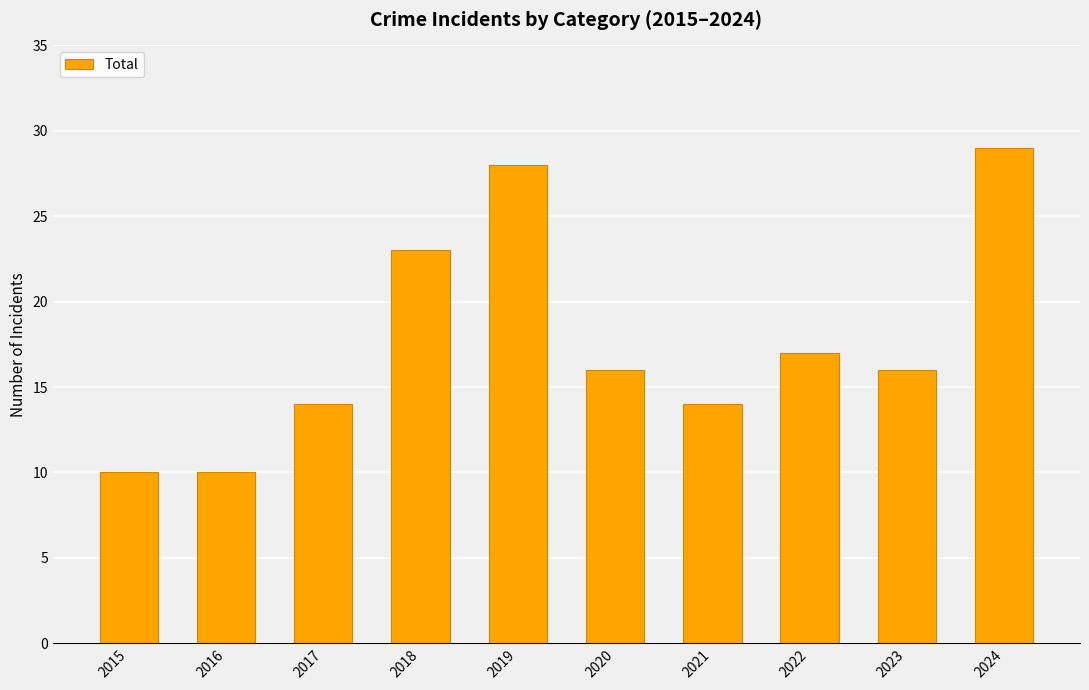

What is the difference between the maximum and second lowest values?

19